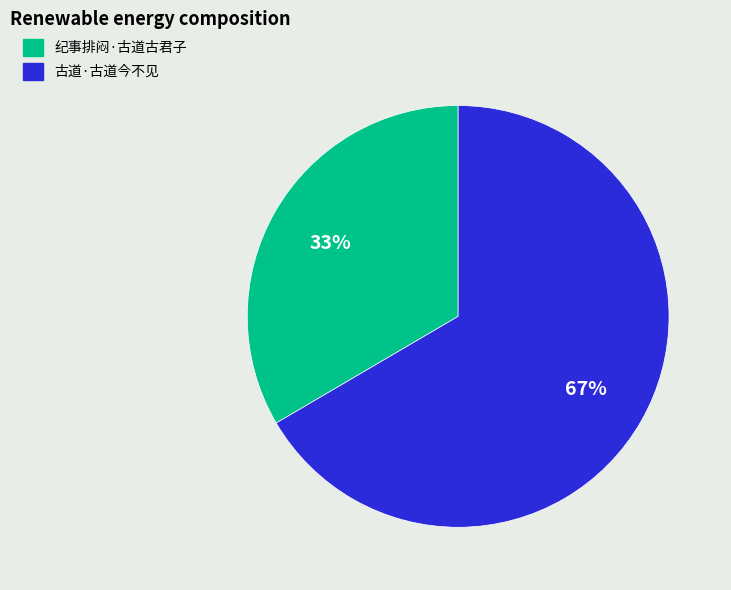

Does 纪事排闷·古道古君子 account for over 50% of the chart?

No